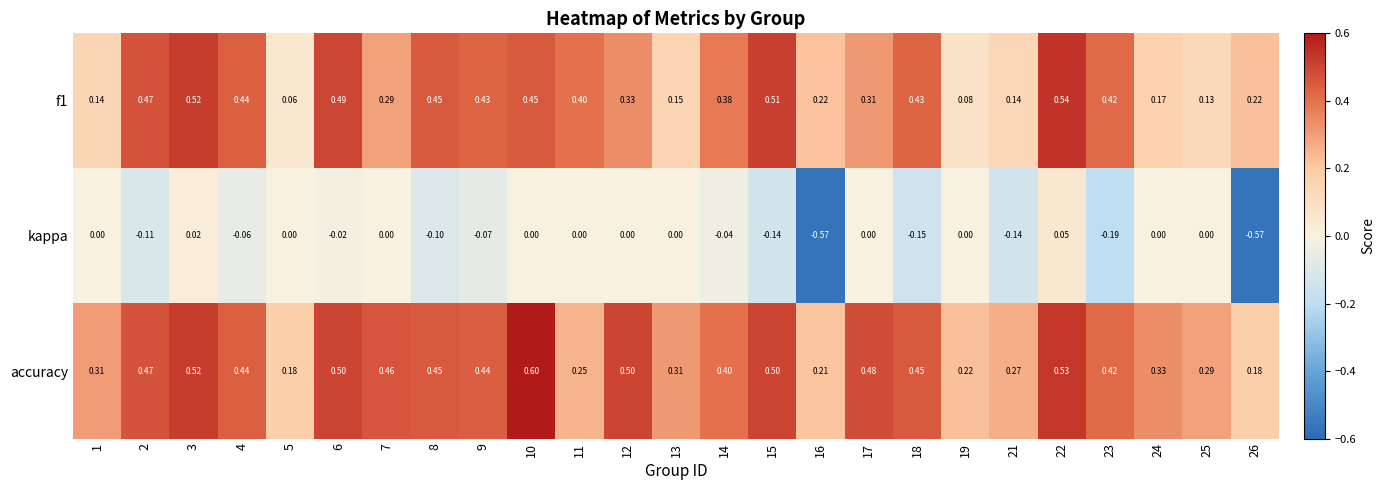

Between 4 and 16, which series saw the biggest shift?

kappa